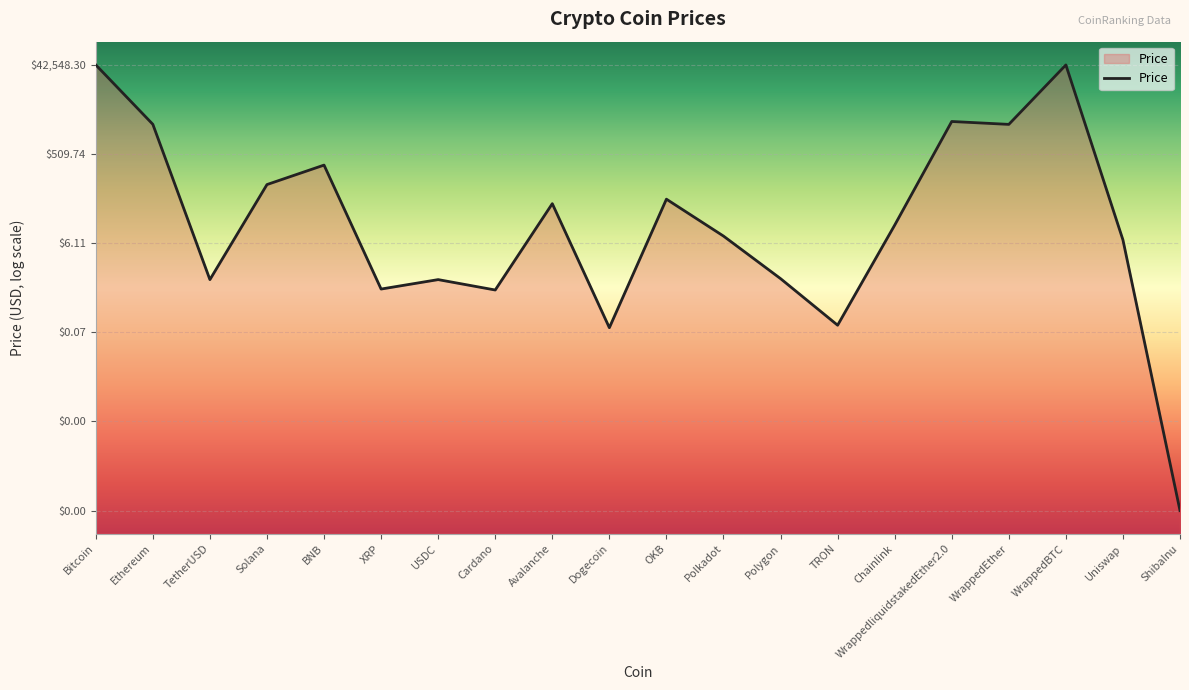

How many points are higher than both their immediate neighbors (excluding endpoints)?

6